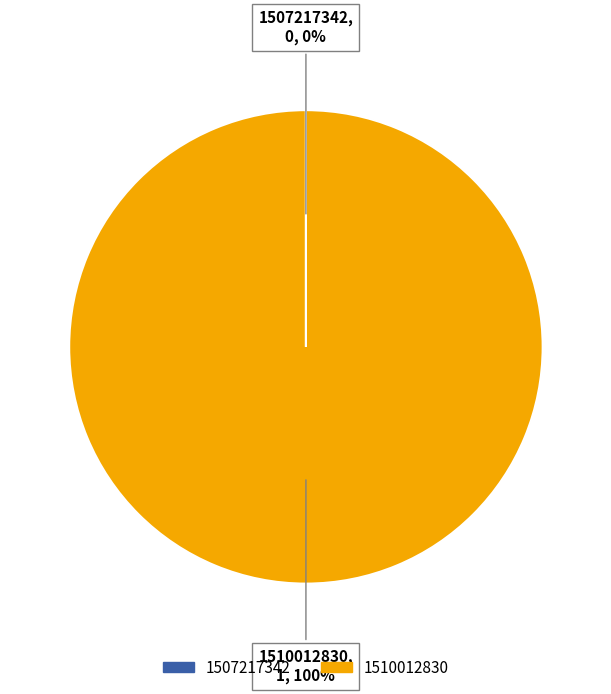

Does 1510012830 represent more than half of the total?

Yes